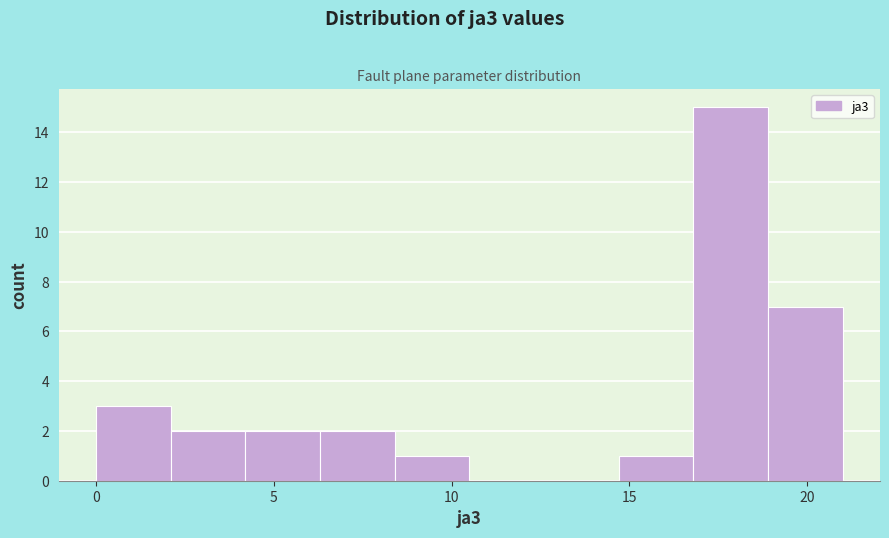

Which range on the x-axis has the tallest bar?

16.8 to 18.9